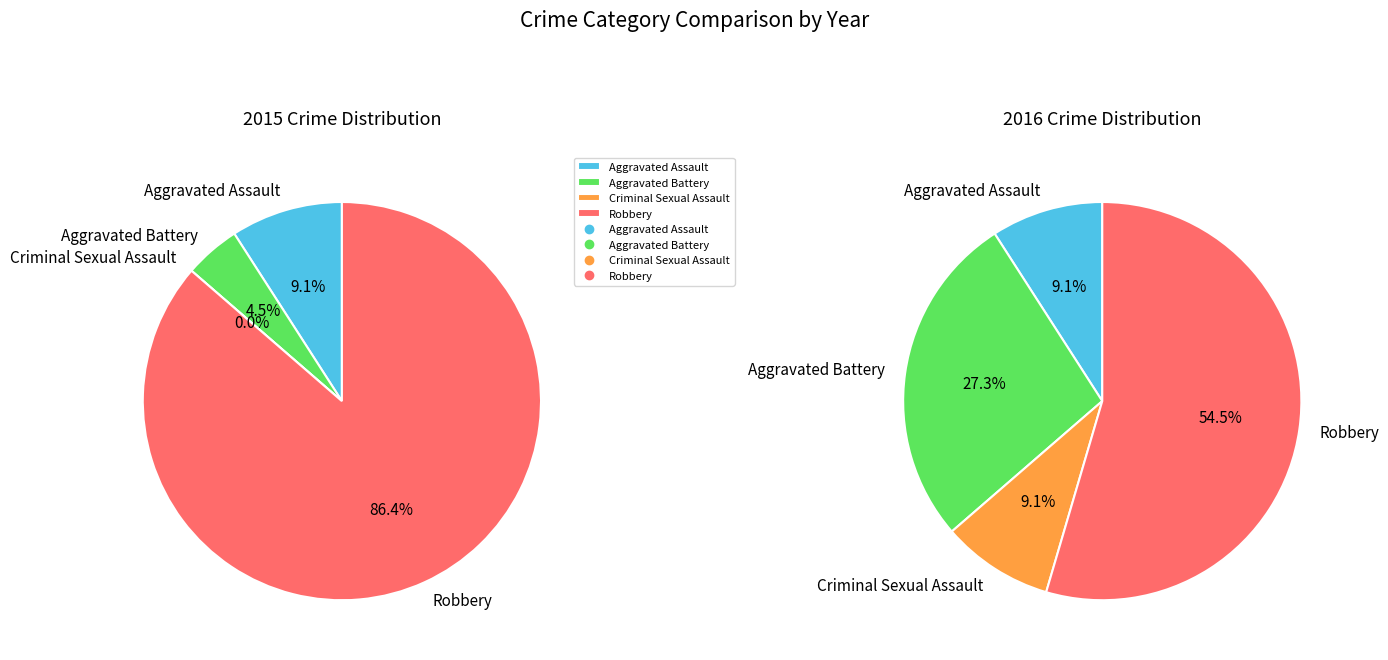

How many segments does this pie chart have?

4